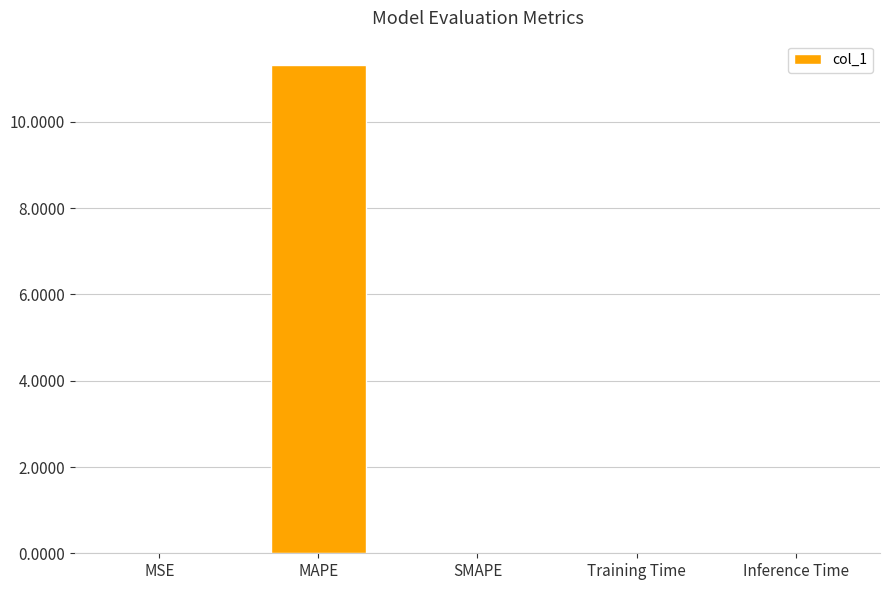

Is it true that the value at SMAPE is 7.6?

False